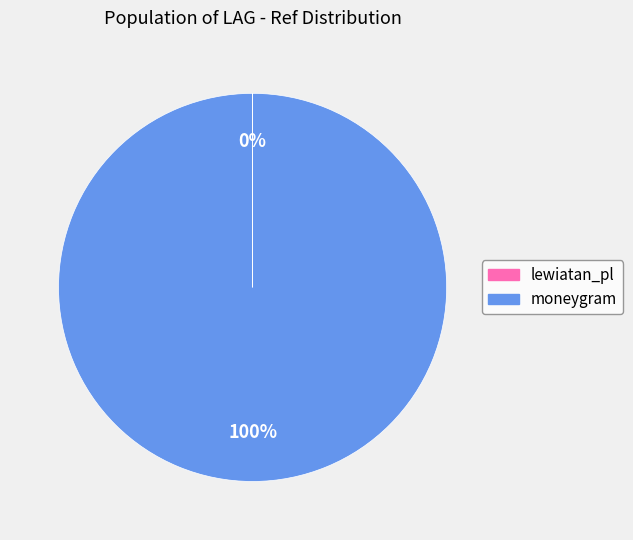

To the nearest percent, what is the difference between the largest and smallest slice percentages?

100%